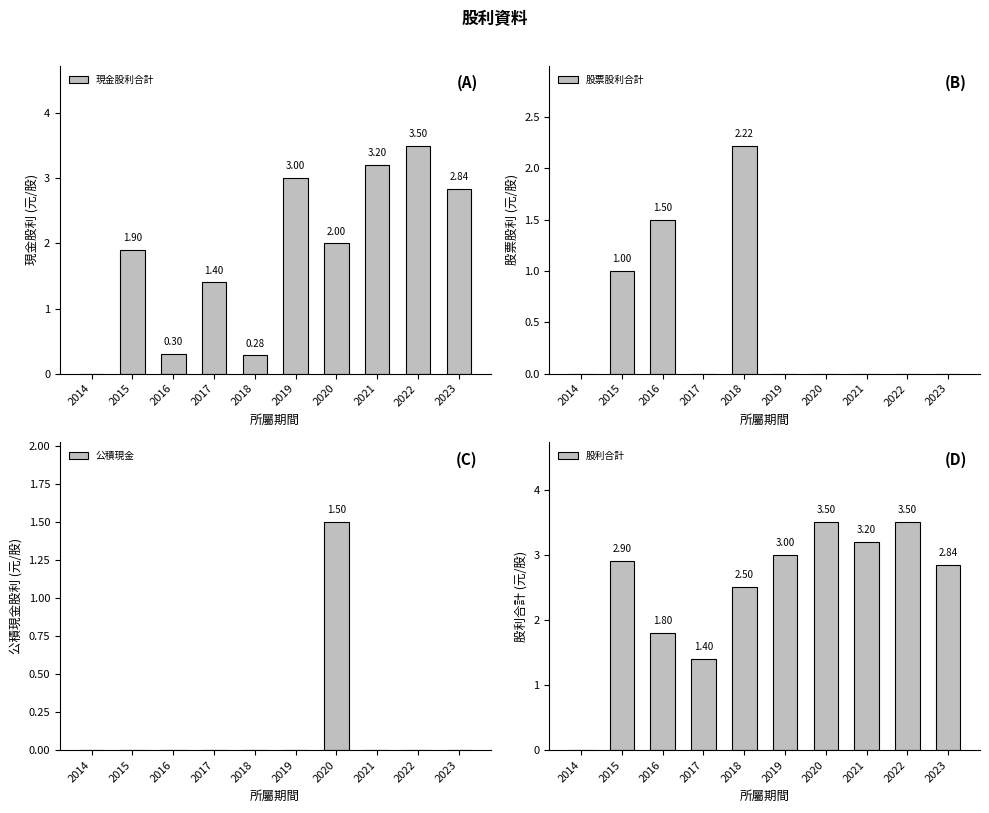

What is the total value across all series at 2021?

6.4